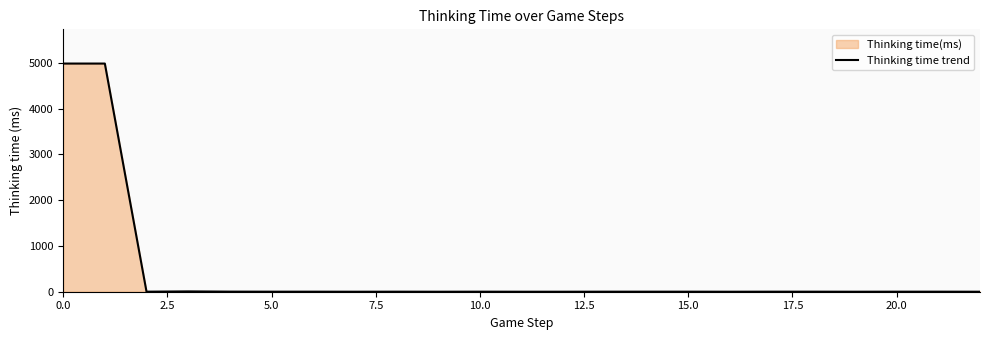

What is the greatest value displayed?

4988